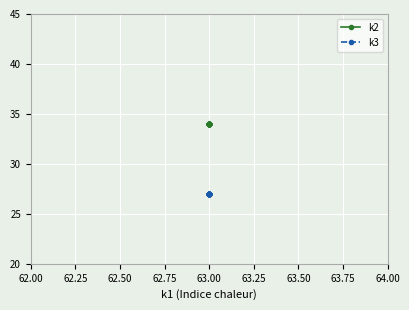

What is the spread (max minus min) of values at 63.00?

7